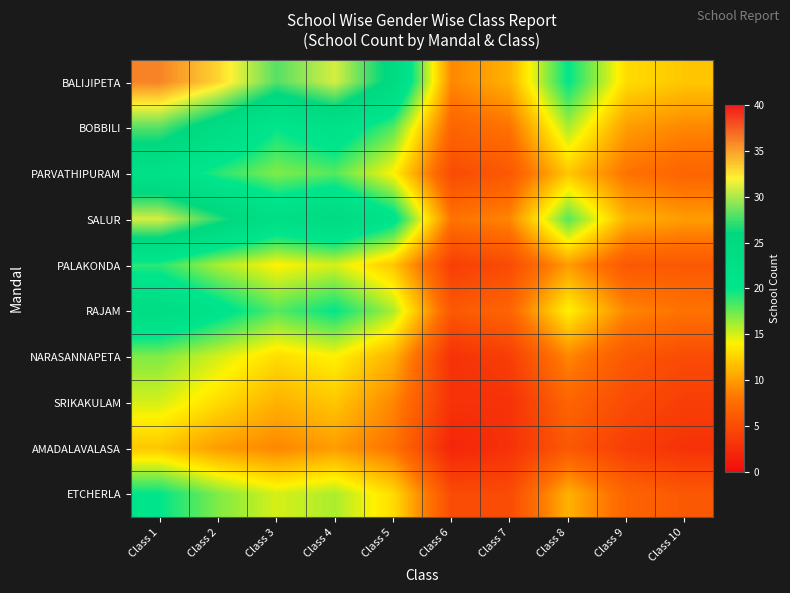

What is the minimum value shown in the chart?

2